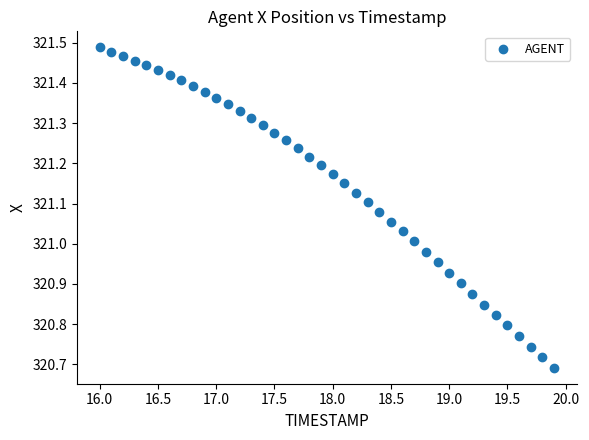

What is the range of Y values (max minus min)?

0.8